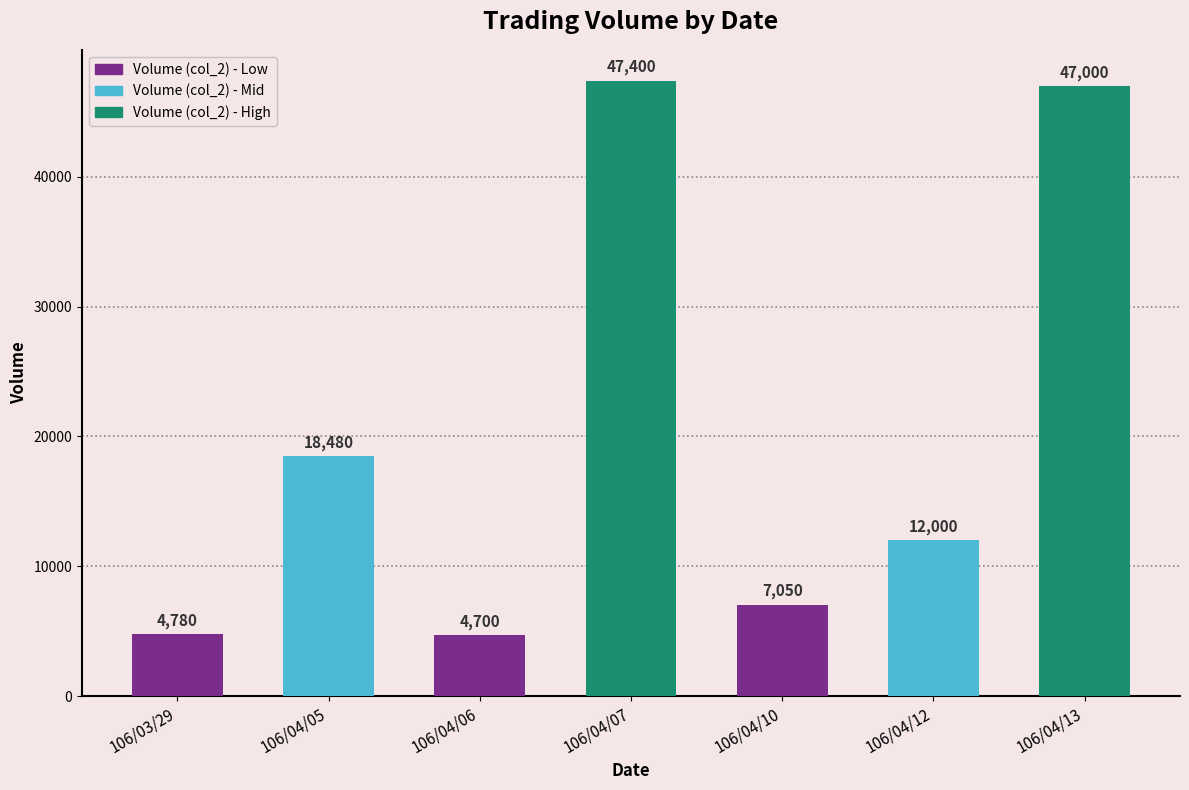

What is the ratio of the value at 106/04/12 to the value at 106/03/29?

2.5